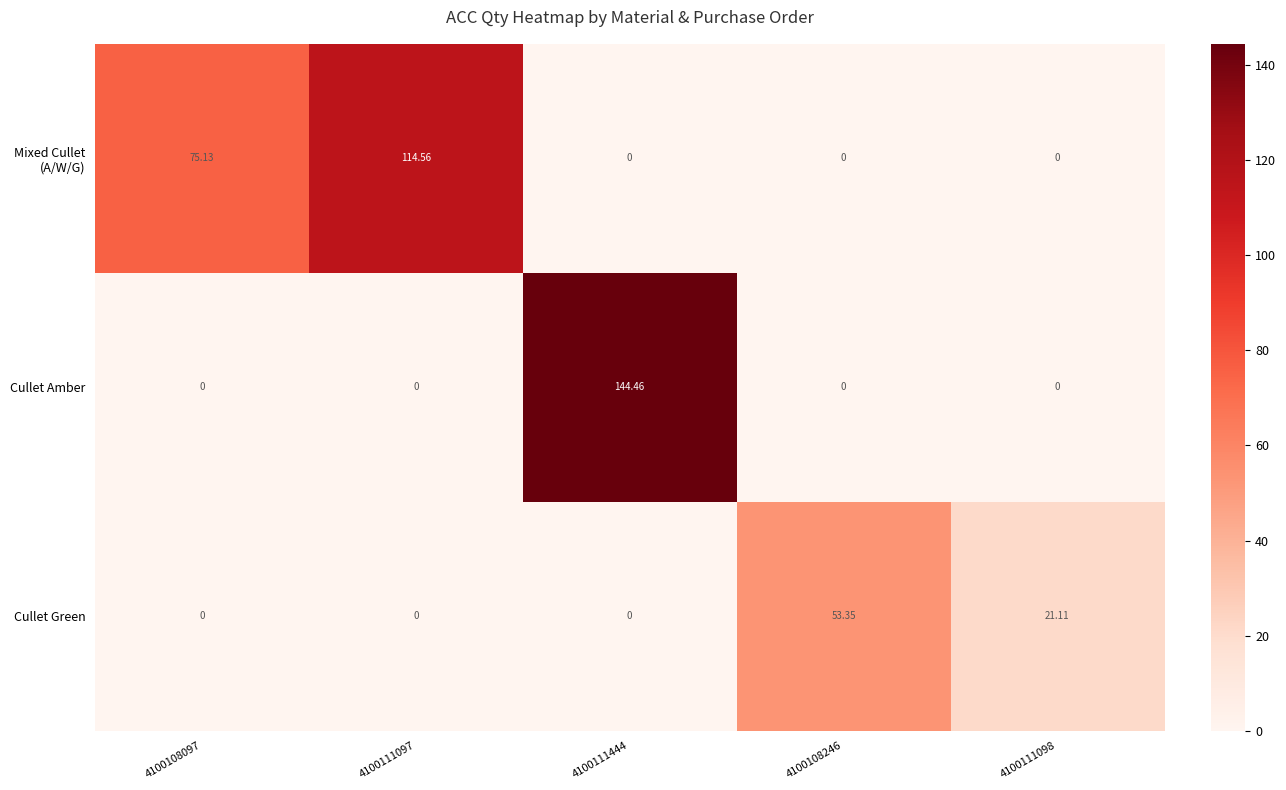

Which series changed the most between 4100111097 and 4100111444?

Cullet Amber